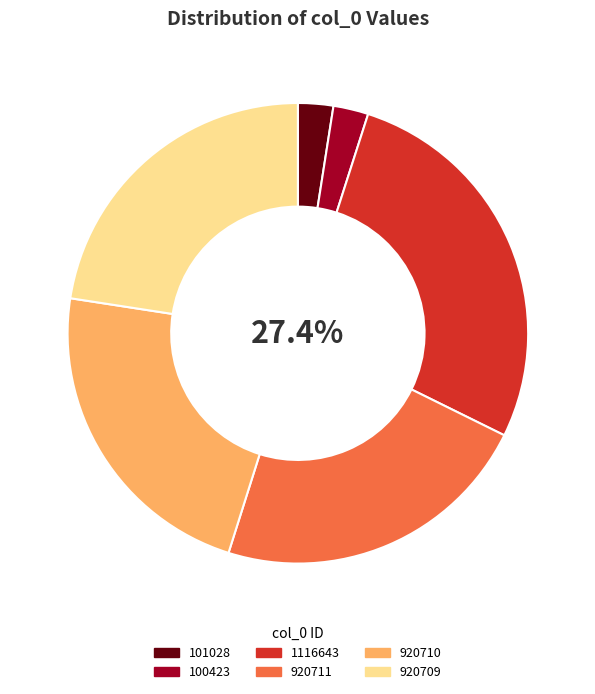

Between 1116643 and 101028, which is larger?

1116643